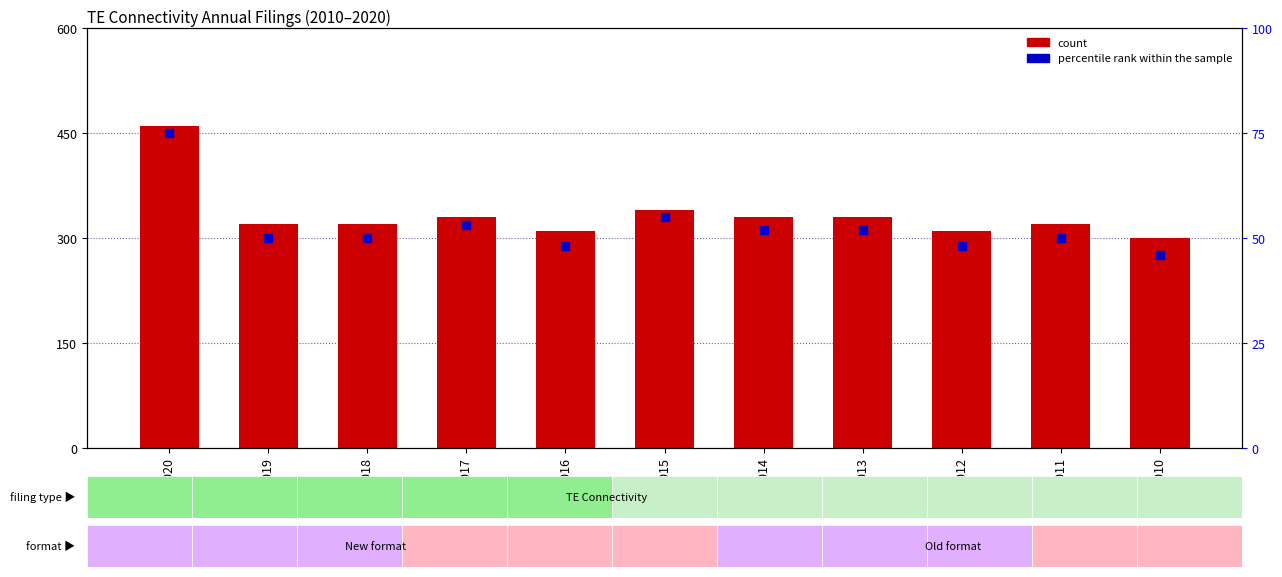

At which category is the sum across all series the highest?

2020